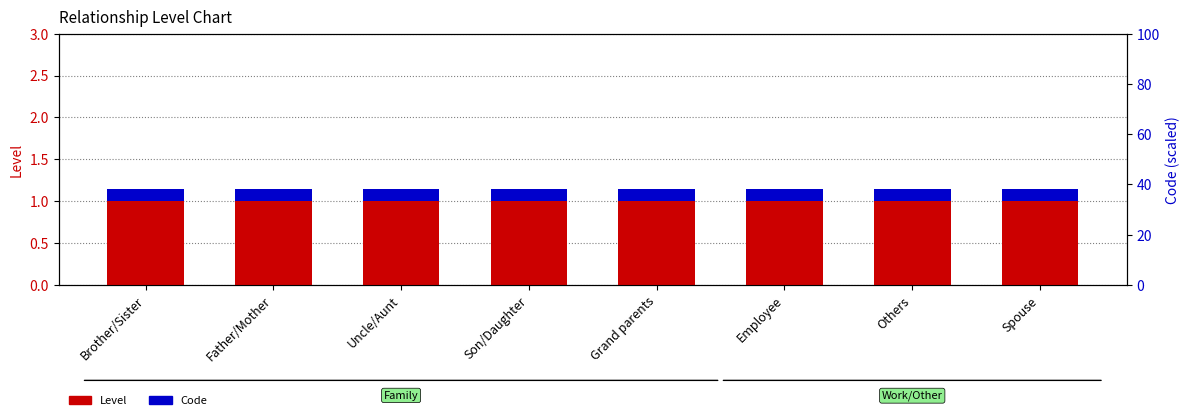

What is the maximum value for Code?

0.1